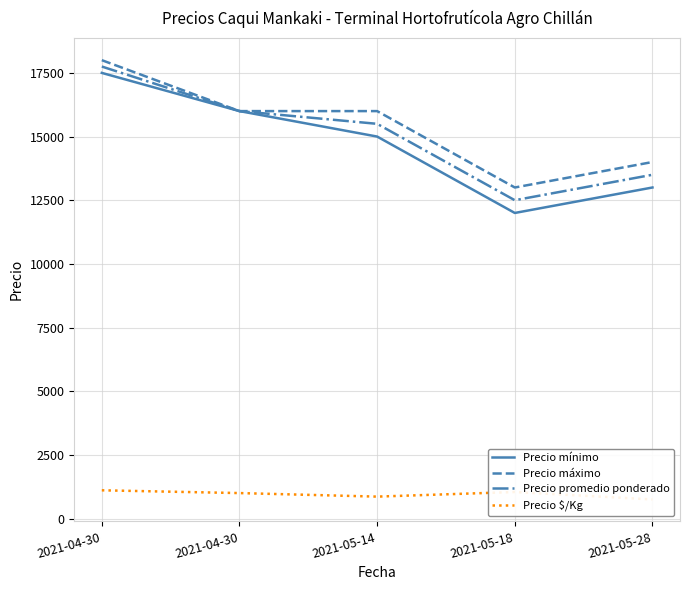

List the series in order of their peak value, highest first.

Precio máximo, Precio promedio ponderado, Precio mínimo, Precio $/Kg